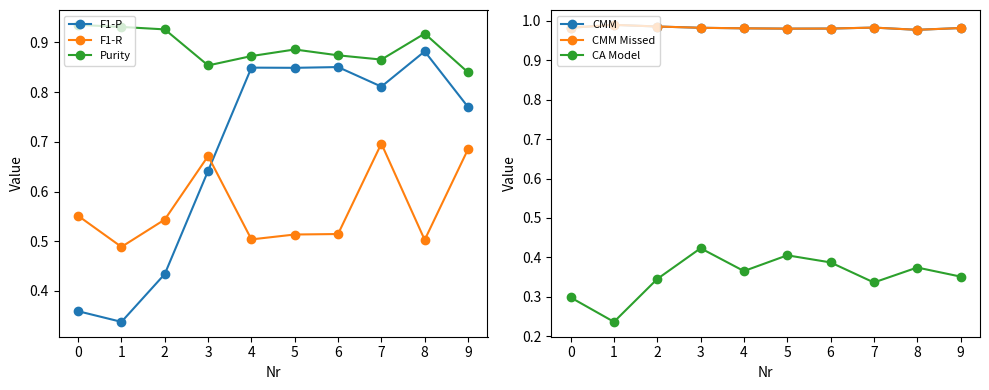

What is the lowest value of the CMM series?

1.0